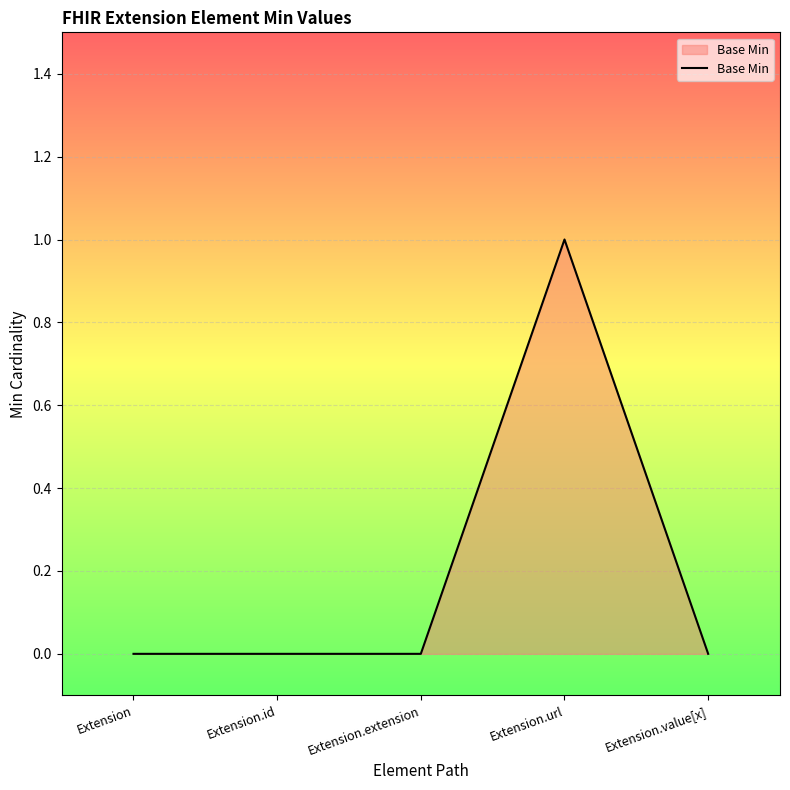

What position from the left is Extension.value[x]?

5